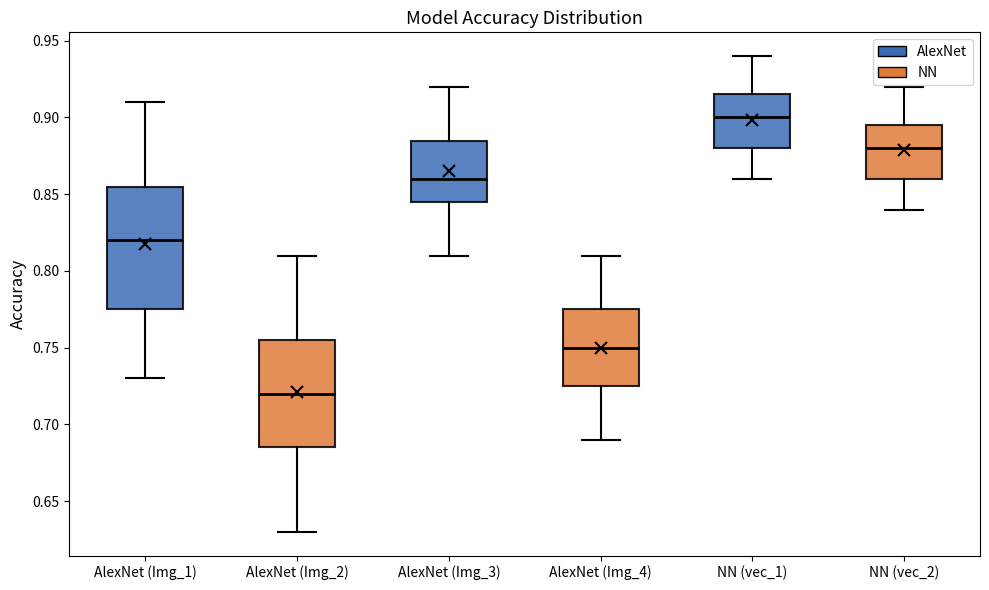

Comparing the boxes themselves (not the whiskers), which one is the tallest?

AlexNet (Img_1)